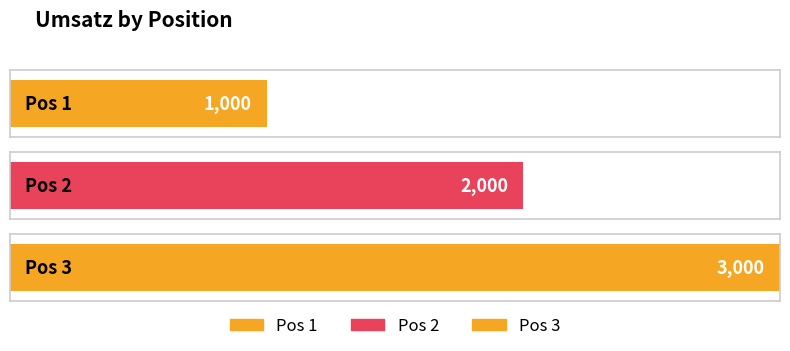

What value does the data have at 3?

3000